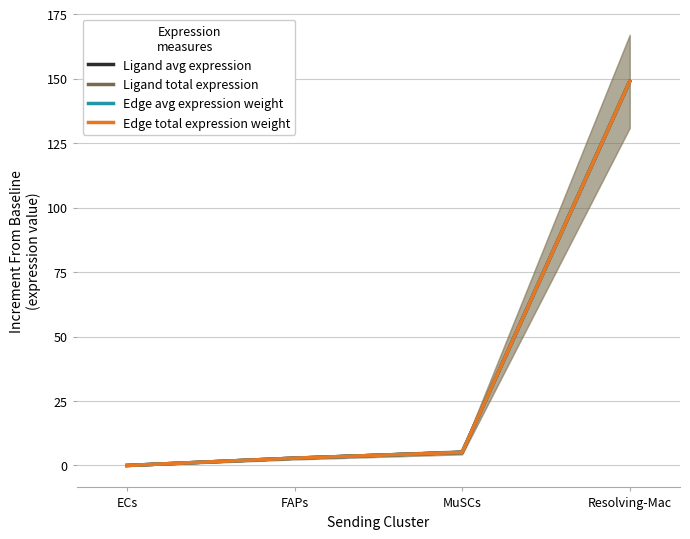

What is the sum of the Ligand total expression values at Resolving-Mac and MuSCs?

154.0